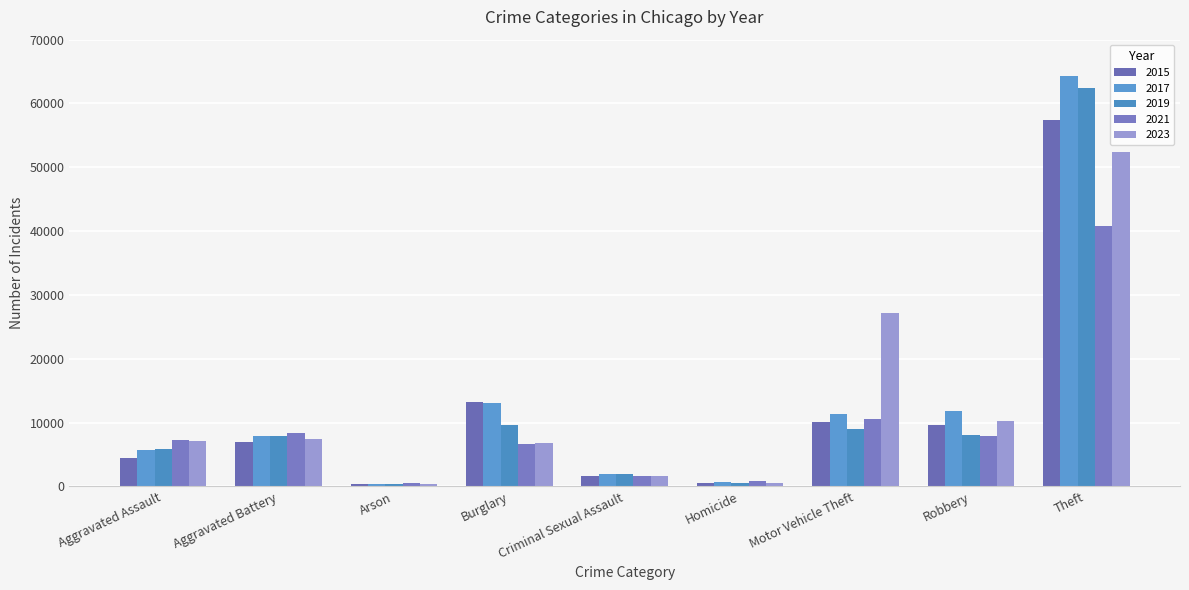

What is the difference between the second highest and second lowest values in the 2021 series?

9799